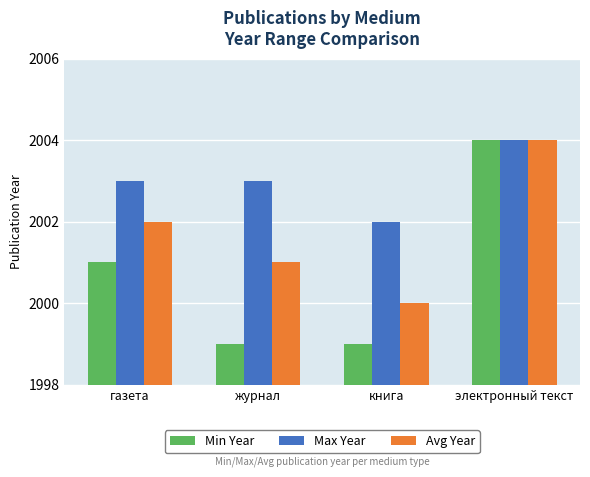

Which series has the largest total across all categories?

Max Year